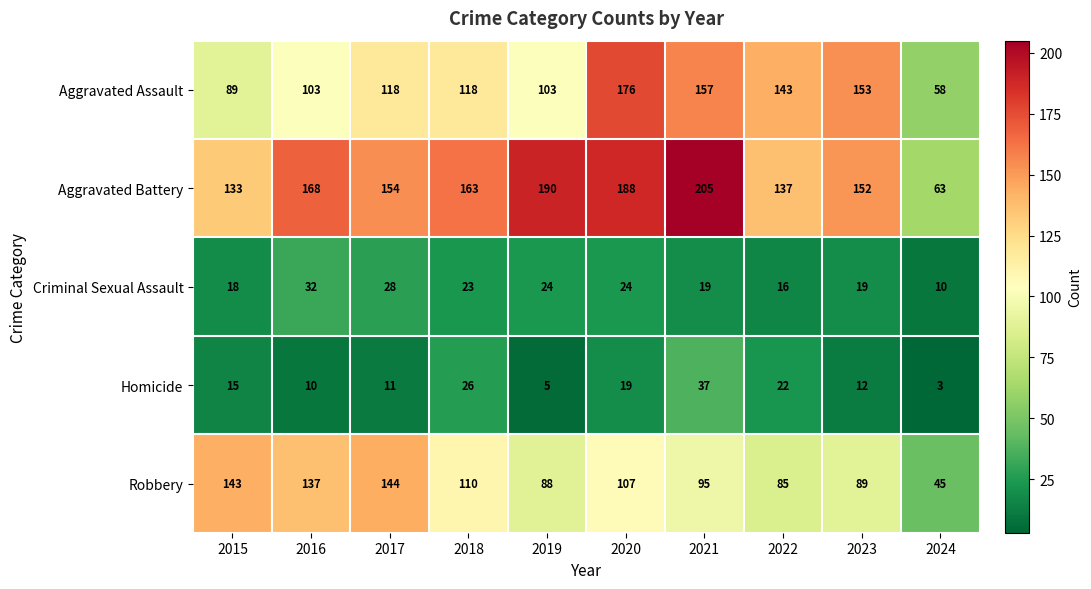

True or false: Aggravated Battery has a value of 152 at 2023.

True